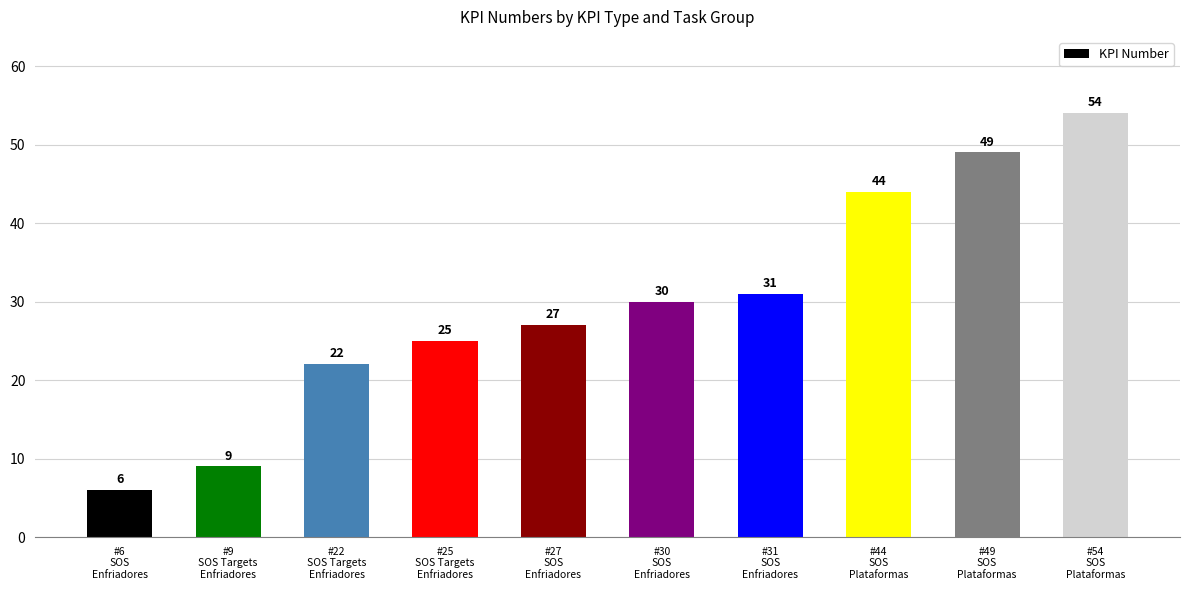

List the labels in order of value, smallest first.

#6
SOS
Enfriadores, #9
SOS Targets
Enfriadores, #22
SOS Targets
Enfriadores, #25
SOS Targets
Enfriadores, #27
SOS
Enfriadores, #30
SOS
Enfriadores, #31
SOS
Enfriadores, #44
SOS
Plataformas, #49
SOS
Plataformas, #54
SOS
Plataformas